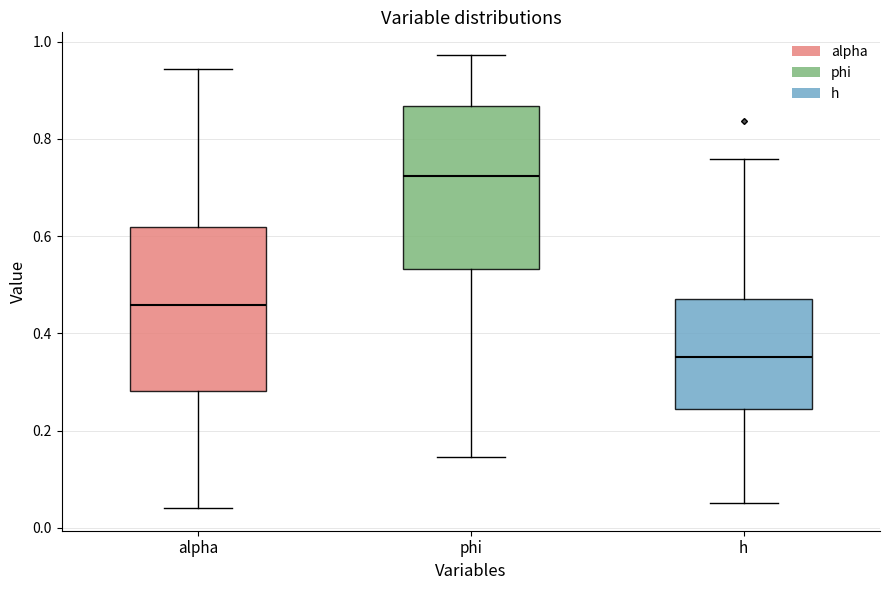

Reading left to right, transcribe this box plot: for each box, give where its median line is, the range the box spans, and where its two whiskers end, as read against the y-axis. The values are not printed on the chart, so give them approximately, as read against the axis.

alpha: median 0.46, box 0.28 to 0.62, whiskers 0.04 to 0.94
phi: median 0.72, box 0.54 to 0.86, whiskers 0.14 to 0.98
h: median 0.36, box 0.24 to 0.48, whiskers 0.06 to 0.76